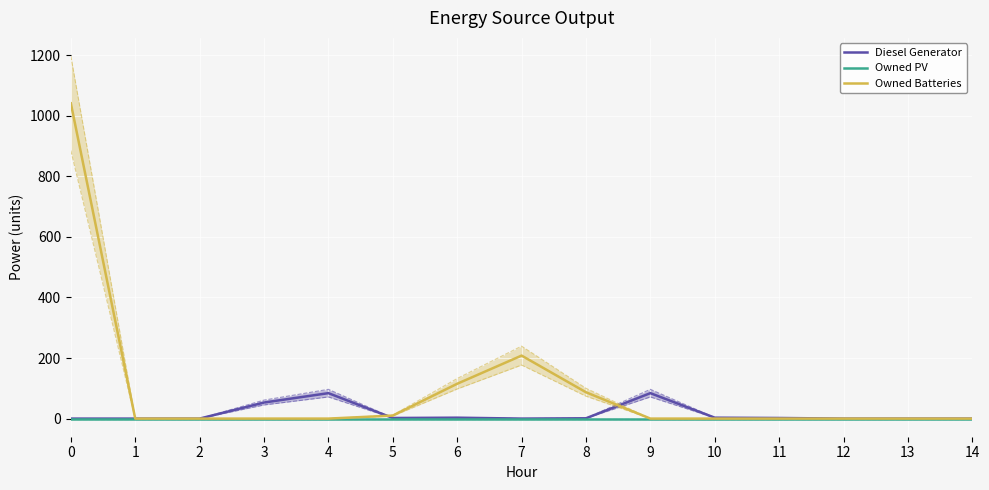

Reading right to left, transcribe all the data shown in this chart.

Diesel Generator: 14=0	13=0	12=0	11=2	10=3	9=84	8=1	7=0	6=3	5=2	4=84	3=53	2=0	1=0	0=0
Owned PV: 14=0	13=0	12=0	11=0	10=0	9=0	8=0	7=0	6=0	5=0	4=0	3=0	2=0	1=0	0=0
Owned Batteries: 14=0	13=0	12=0	11=0	10=0	9=0	8=87	7=208	6=115	5=10	4=0	3=0	2=0	1=0	0=1041